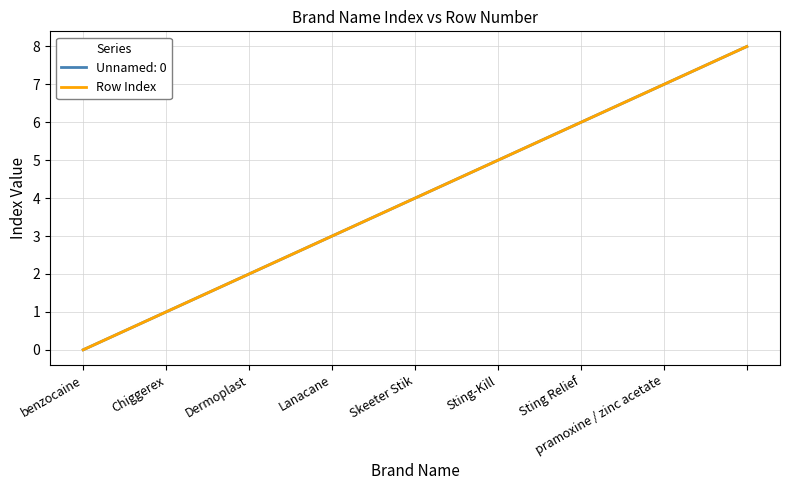

Does the chart display data point markers on the line(s)?

No